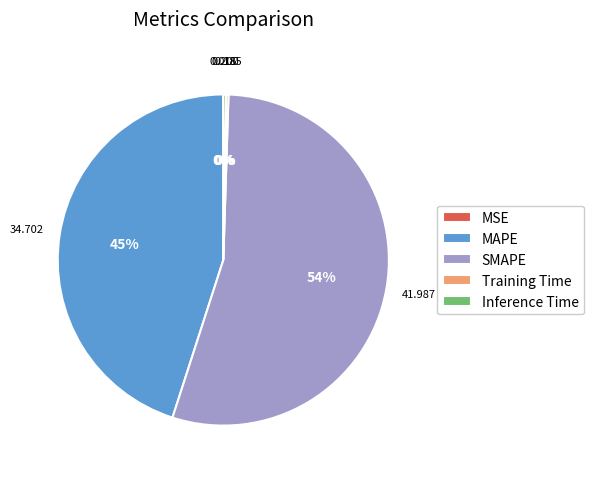

Which category accounts for the majority?

SMAPE